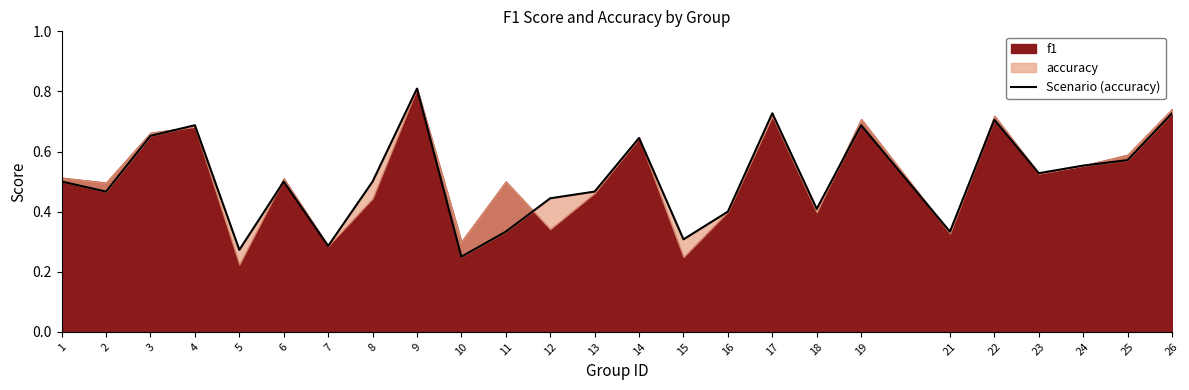

The value at 12 is 0.4. True or false?

True